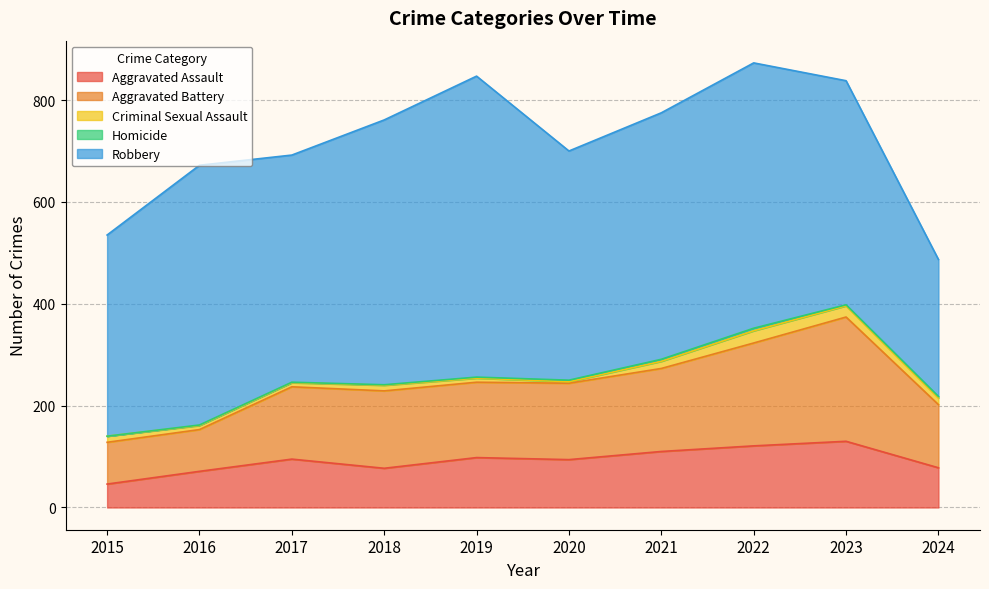

How many lines are shown in the chart?

5